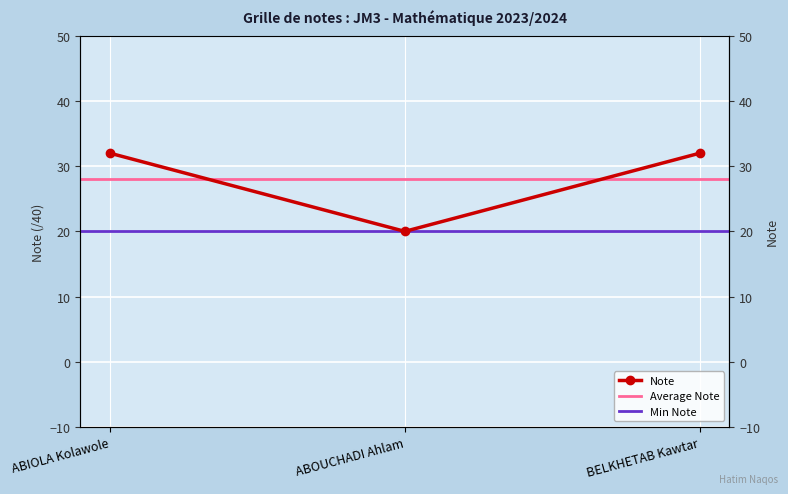

Which category has the highest value across all series?

ABIOLA Kolawole